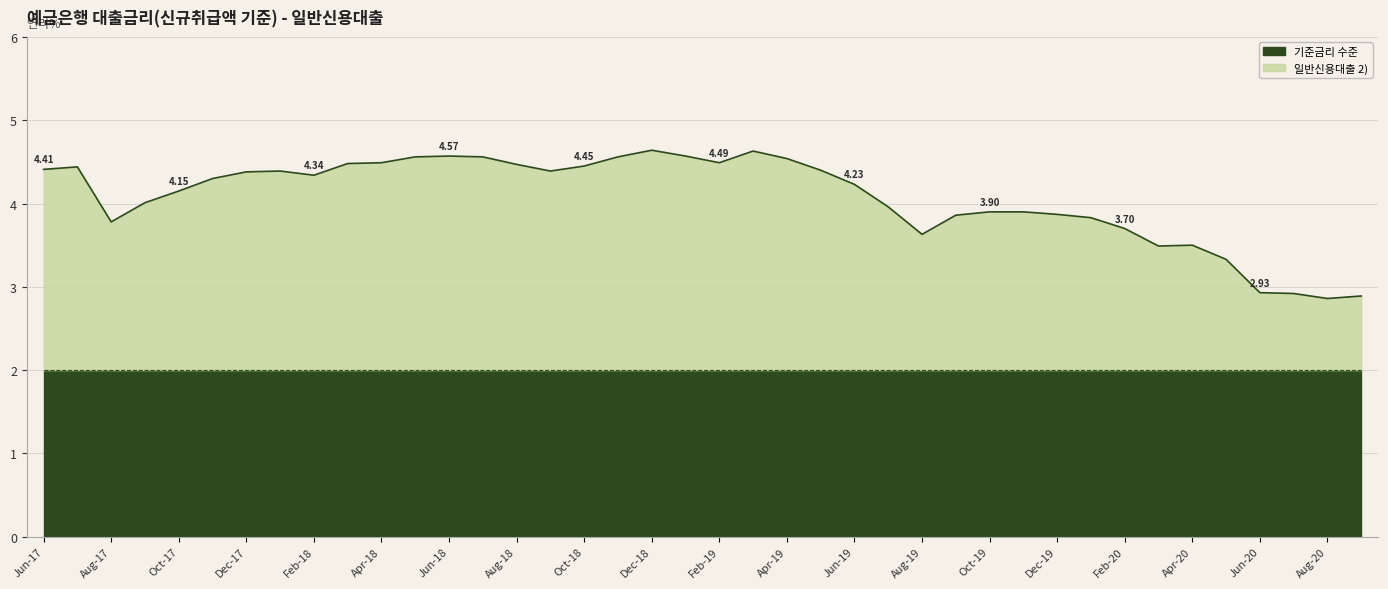

How many interior local valleys (lower than both neighbors) does the data have?

7